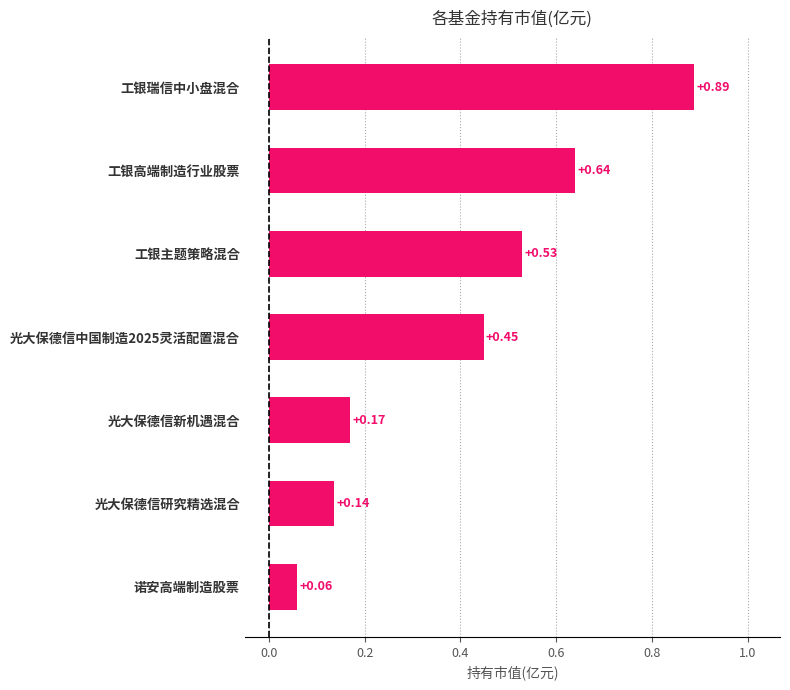

At which category does the chart reach its peak across all series?

工银瑞信中小盘混合